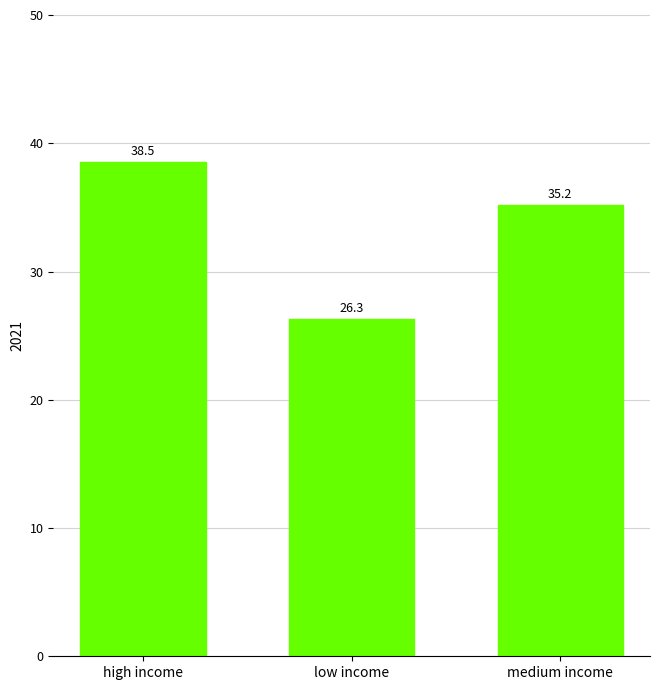

What is the label of the 3rd bar from the left?

medium income